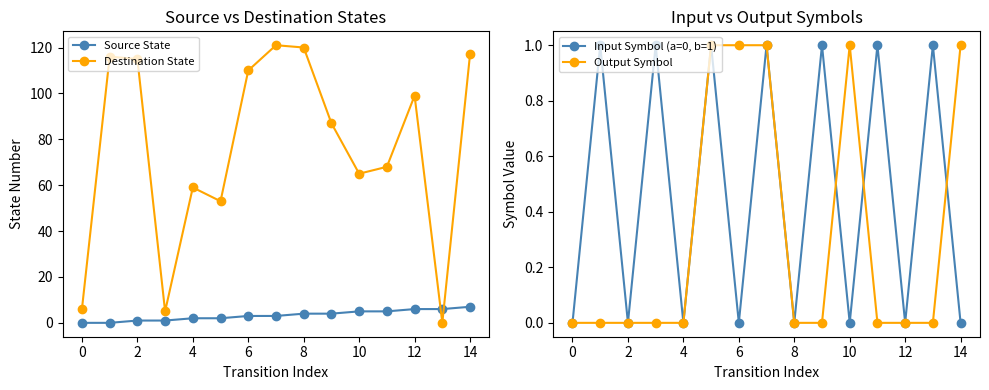

Reading right to left, what are all the values shown in this chart?

Source State: 7	6	6	5	5	4	4	3	3	2	2	1	1	0	0
Destination State: 117	0	99	68	65	87	120	121	110	53	59	5	115	116	6
Input Symbol (a=0, b=1): 0	1	0	1	0	1	0	1	0	1	0	1	0	1	0
Output Symbol: 1	0	0	0	1	0	0	1	1	1	0	0	0	0	0